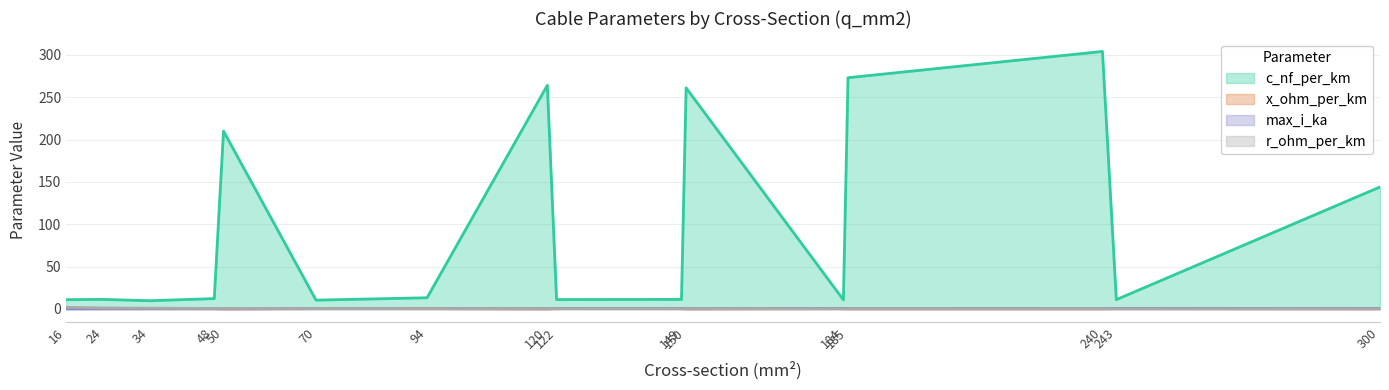

Where do max_i_ka and x_ohm_per_km first cross each other?

48 and 50